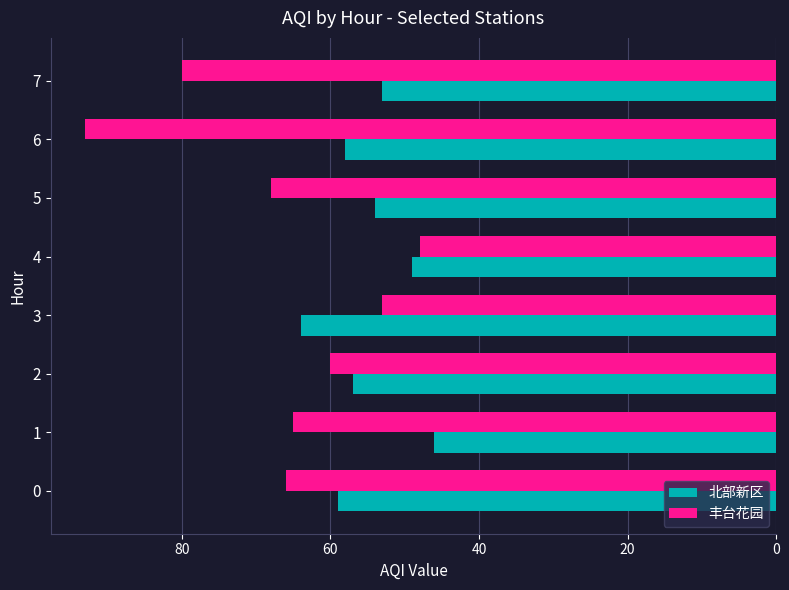

List the labels in order of 丰台花园 value, smallest first.

4, 3, 2, 1, 0, 5, 7, 6